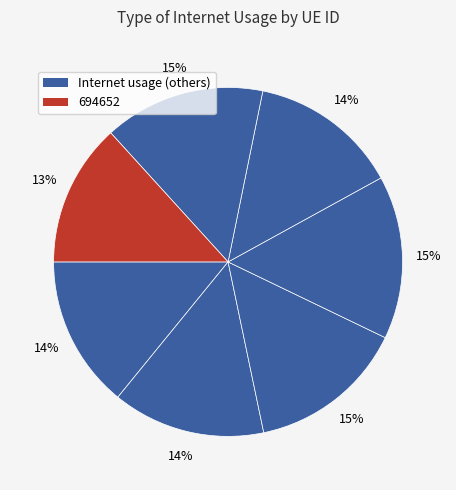

How many slices are in this pie chart?

7